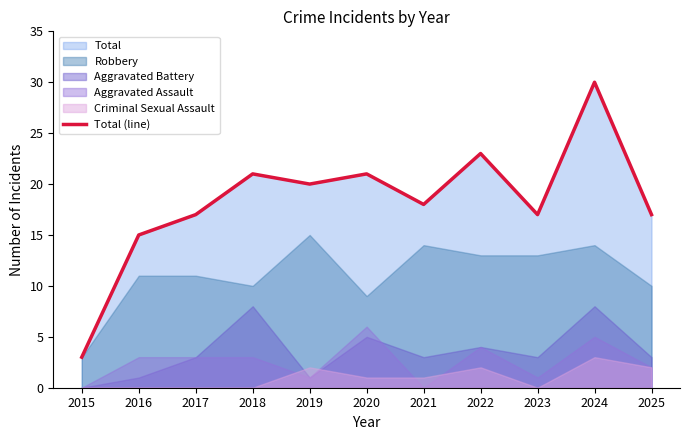

How many interior local peaks (higher than both neighbors) does the data have?

4